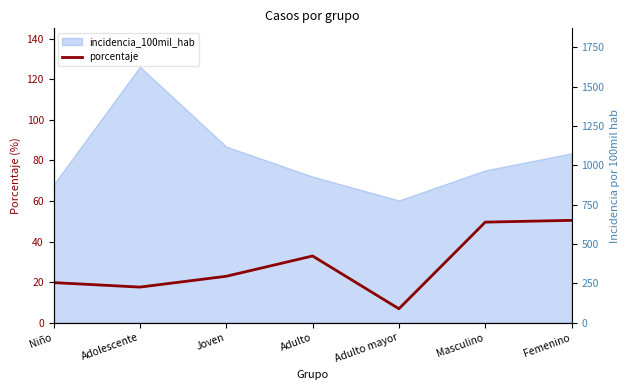

What is the smallest value displayed?

6.9